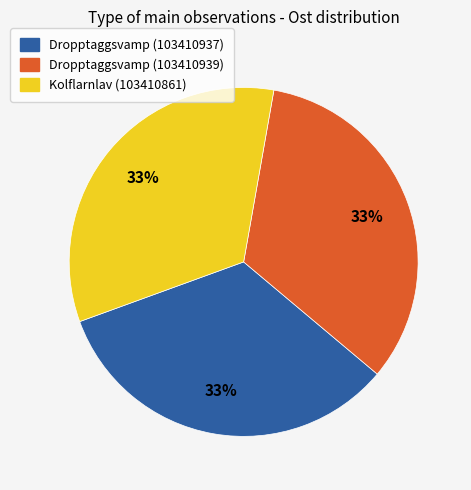

To the nearest percent, what portion does Dropptaggsvamp (103410939) represent?

33%